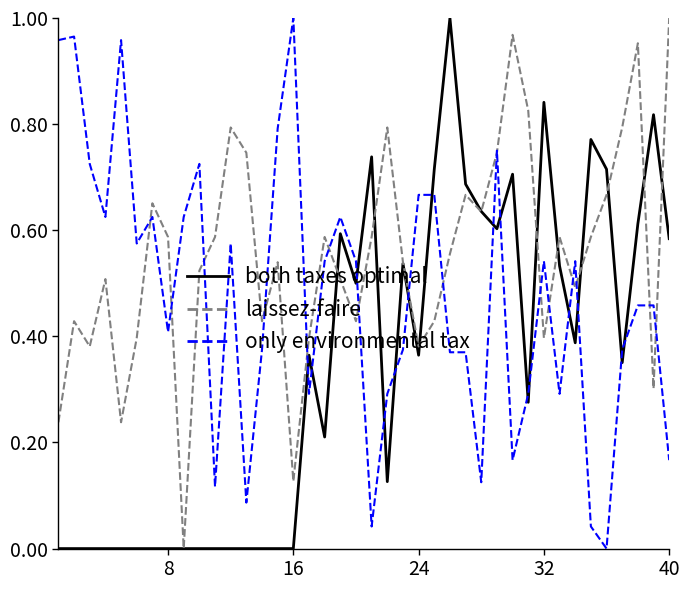

Rank the series by their average value, from lowest to highest.

both taxes optimal, only environmental tax, laissez-faire